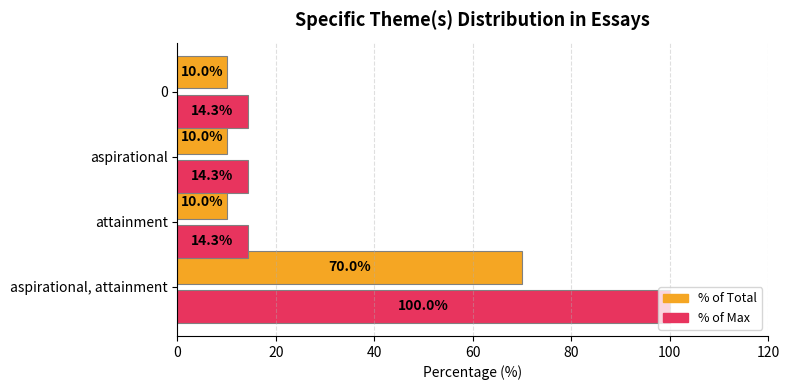

At which category is the sum across all series the highest?

aspirational, attainment